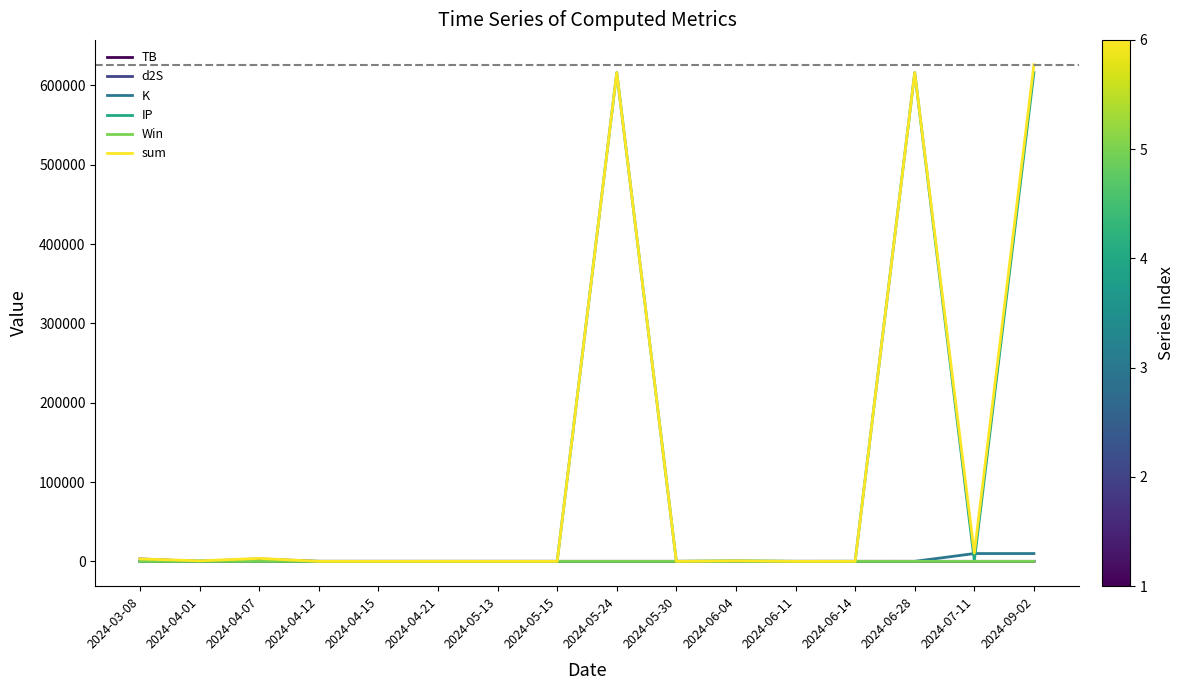

Is the value of IP at 2024-05-24 greater than the value of sum at 2024-06-11?

Yes